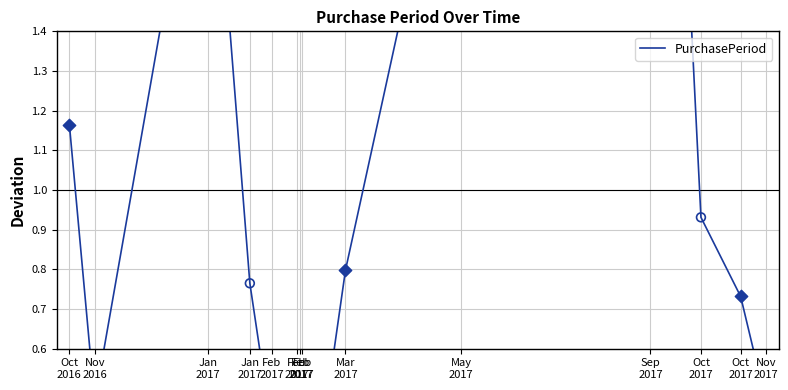

What is the change in value from Jan
2017 to Sep
2017?

+1.4